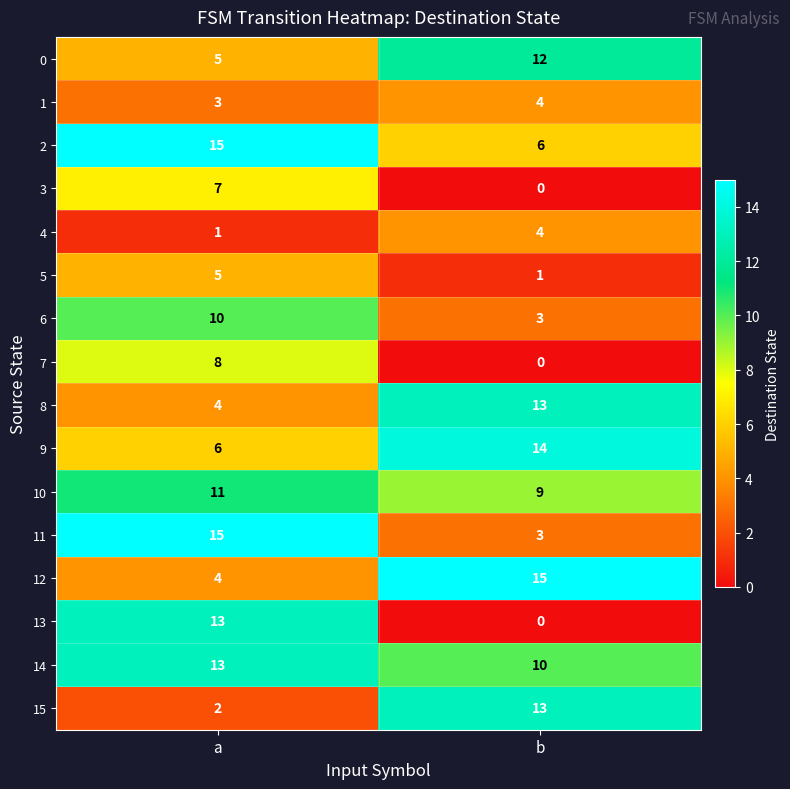

What is the difference between the 0 values at b and a?

7